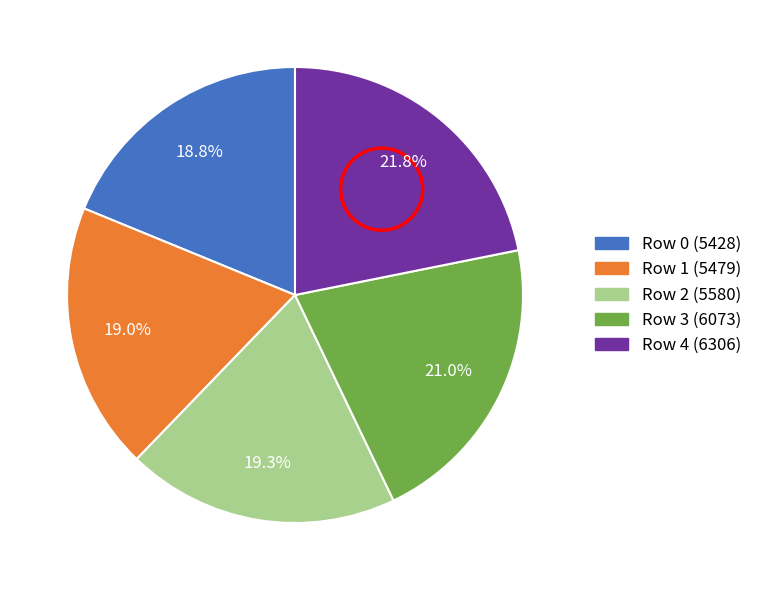

Which has a higher value, Row 1 or Row 4?

Row 4